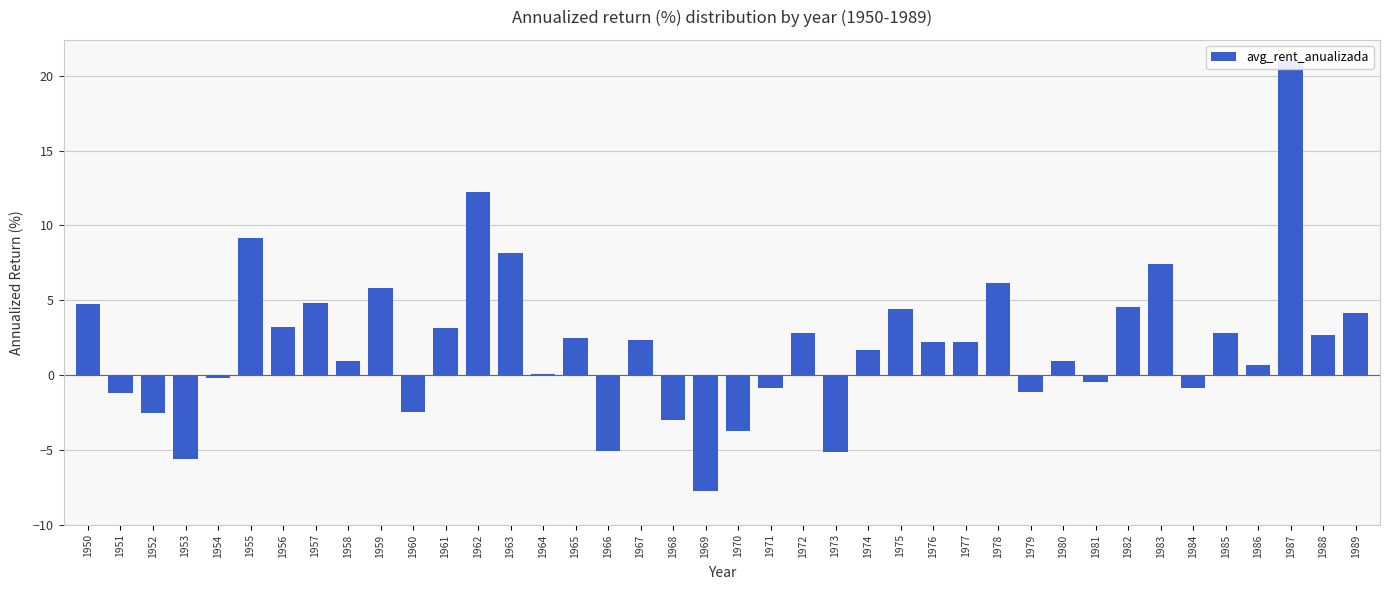

How many values are below 2?

19